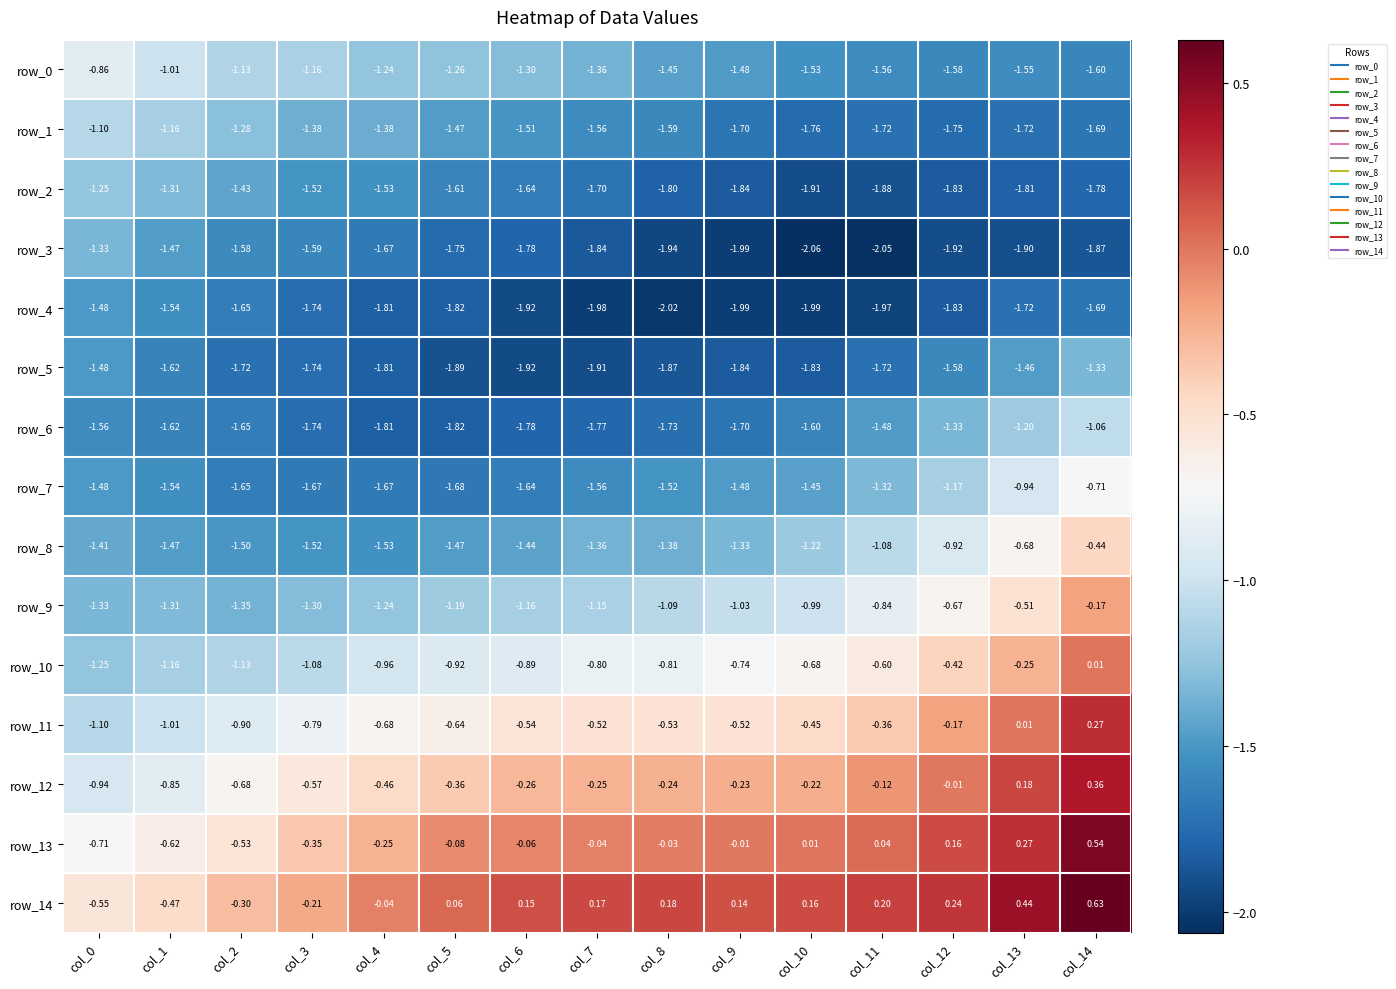

What is the spread (max minus min) of values at col_4?

1.8